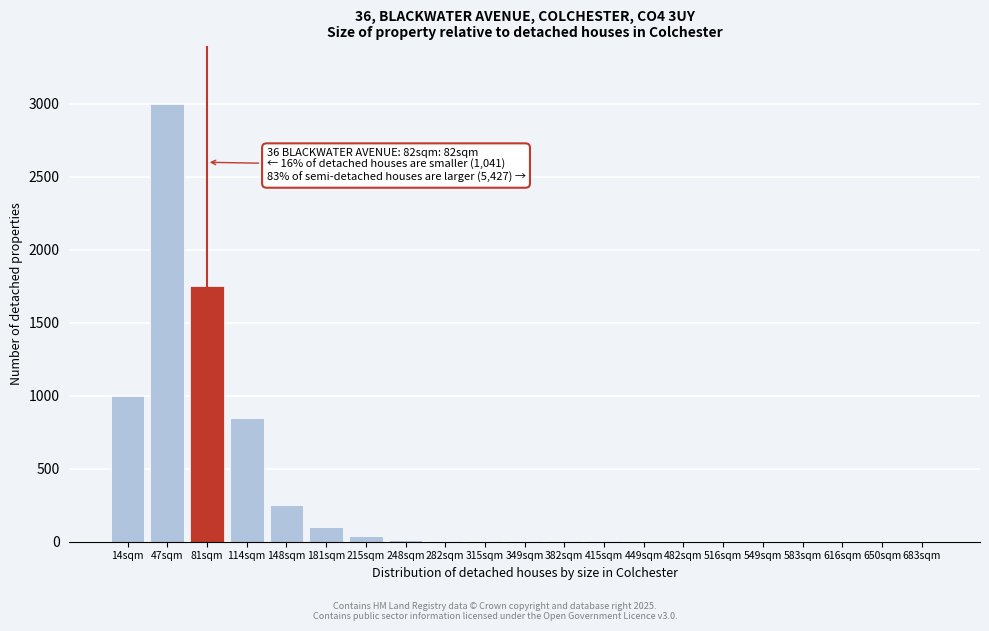

True or false: the data shows 15 at 248sqm.

True